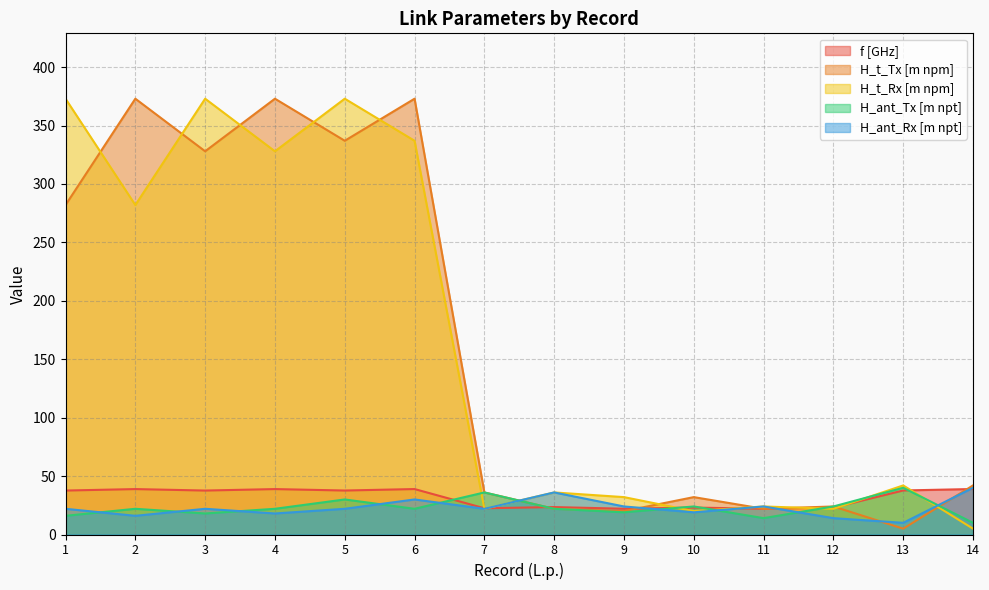

True or false: f [GHz] and H_ant_Tx [m npt] intersect in this chart.

True